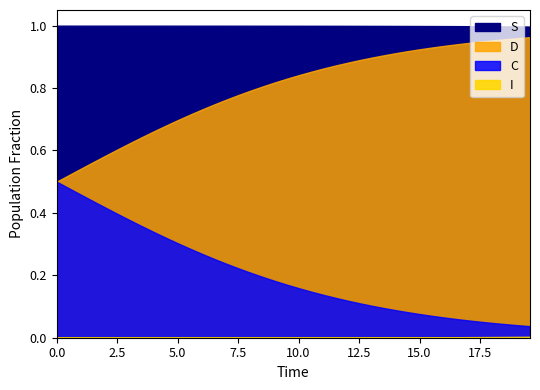

True or false: D and I cross at least once.

False